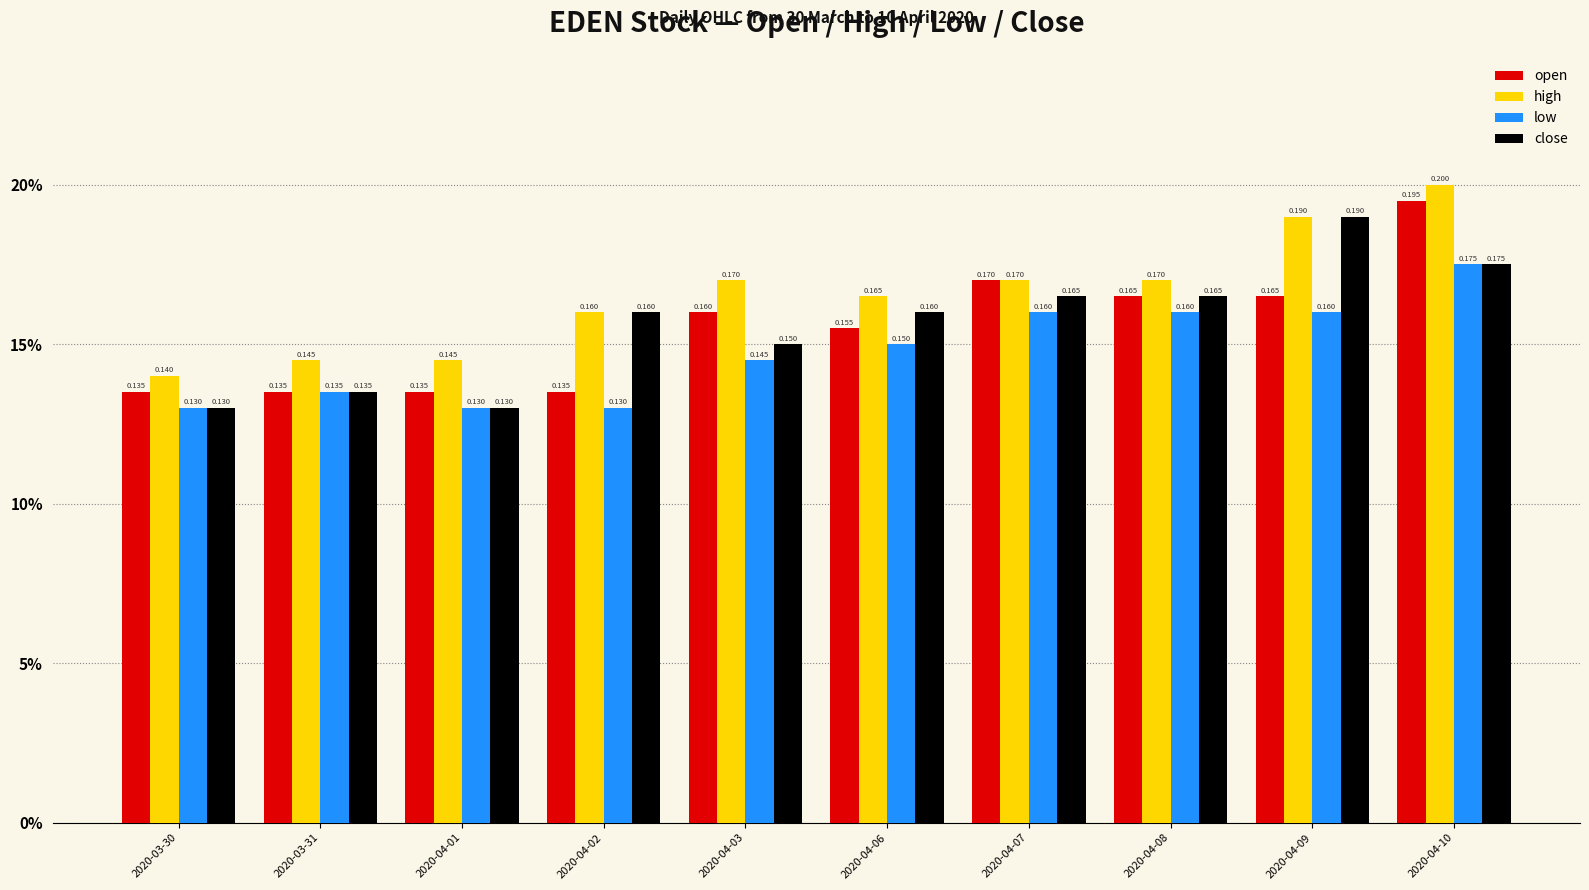

Between 2020-04-01 and 2020-04-06, which series saw the biggest shift?

close